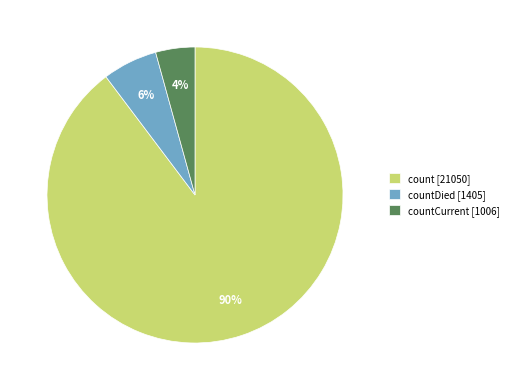

Rank the categories by value from highest to lowest.

count [21050], countDied [1405], countCurrent [1006]